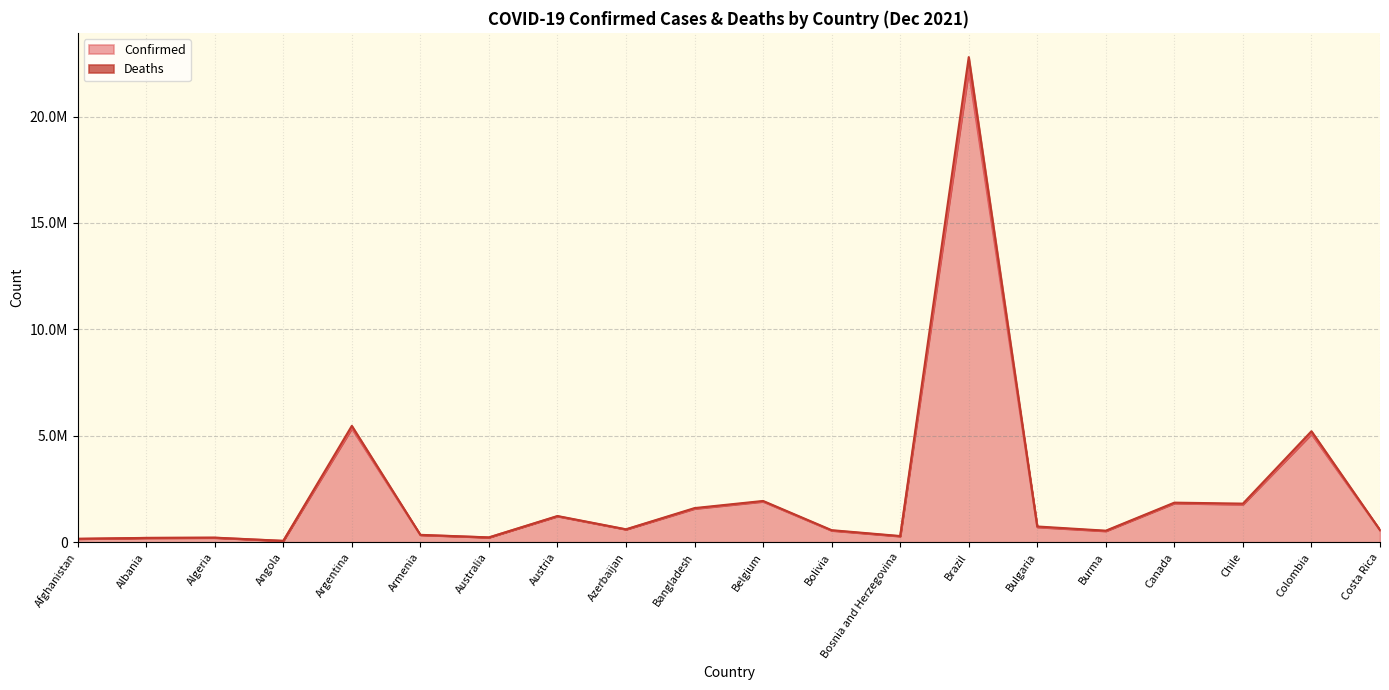

Read the Confirmed value at Costa Rica.

567995